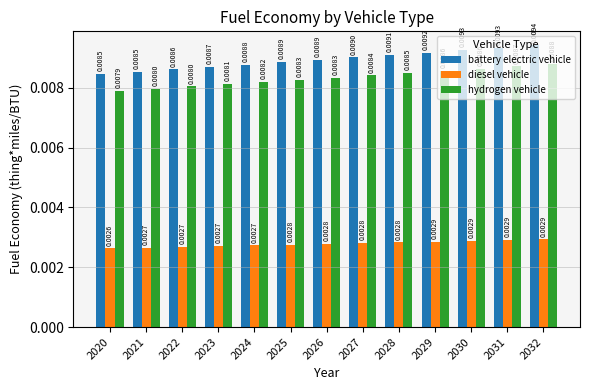

How many groups of bars are there?

13